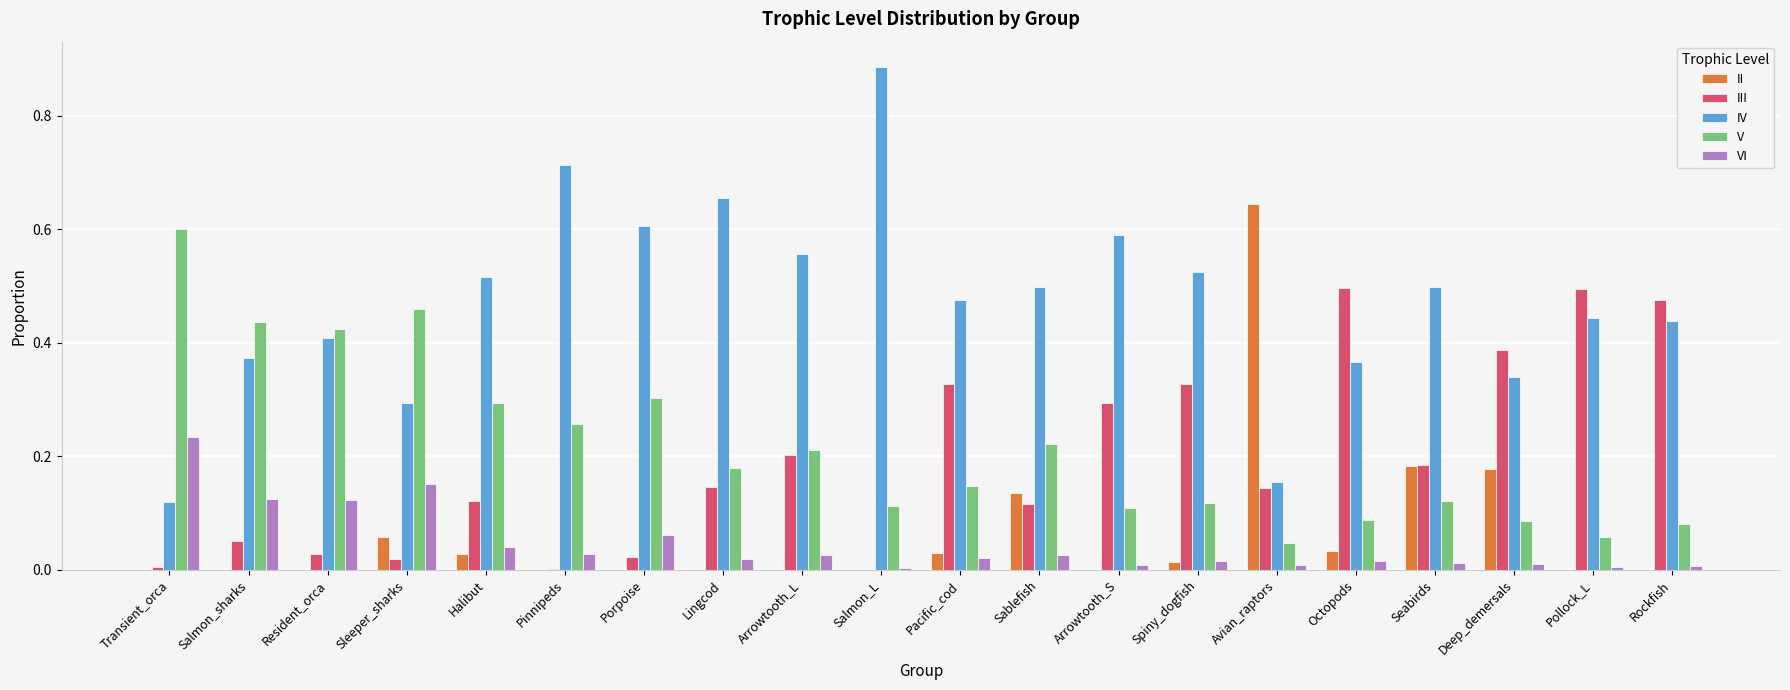

The II series shows 0.2 at Seabirds. True or false?

True